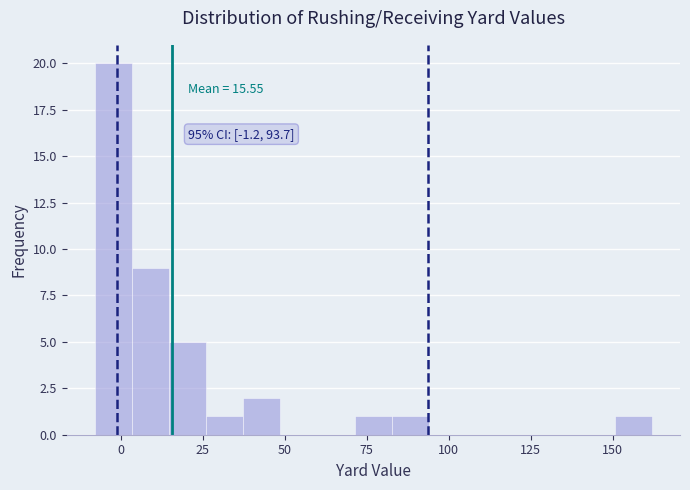

Around what value on the x-axis is the tallest bar? Give the approximate position of its centre, as read against the axis.

0